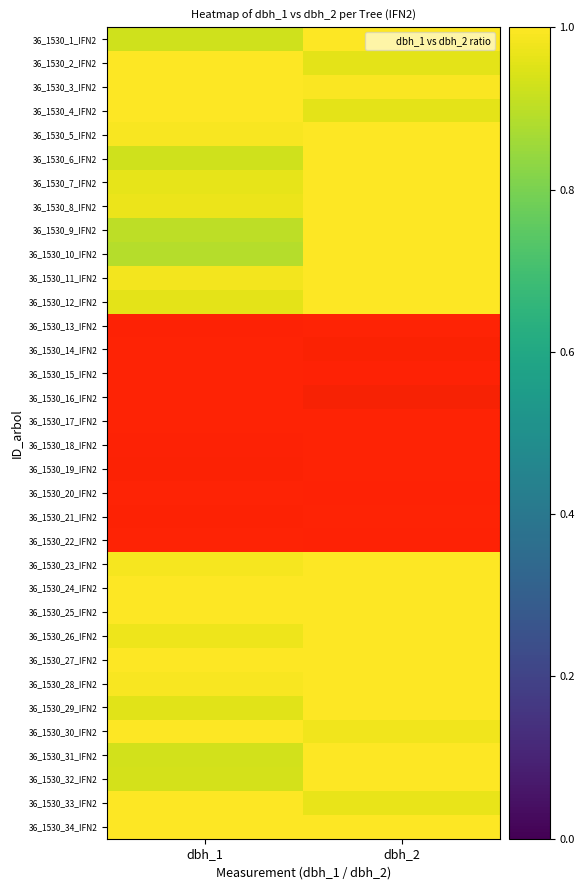

At which category does the chart reach its minimum across all series?

dbh_1